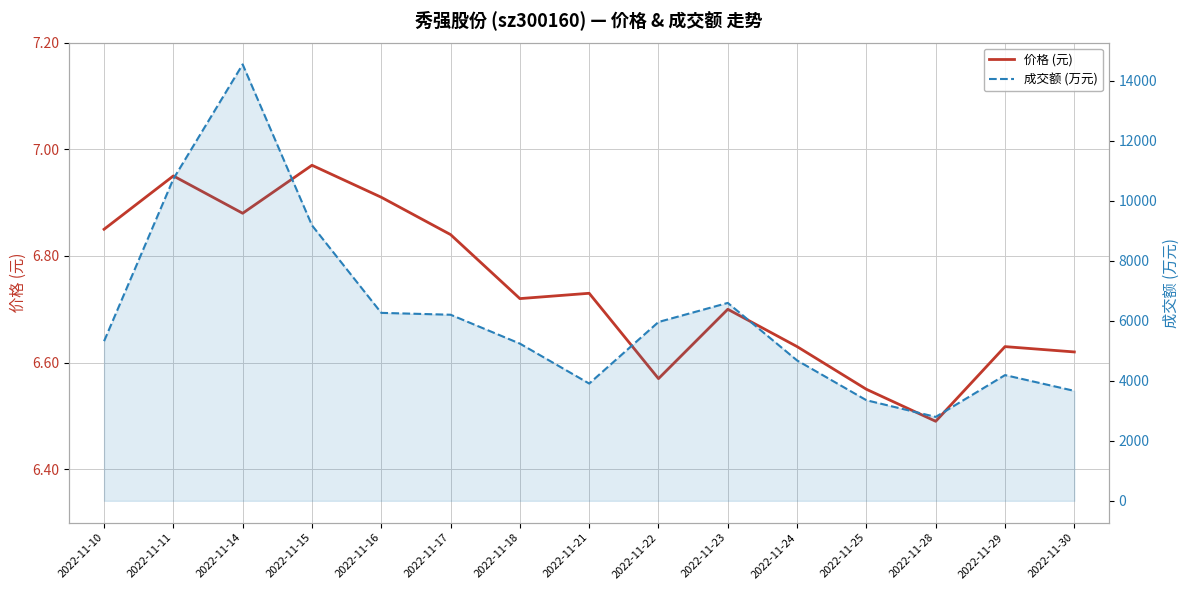

At how many categories does at least one series exceed 8030?

3